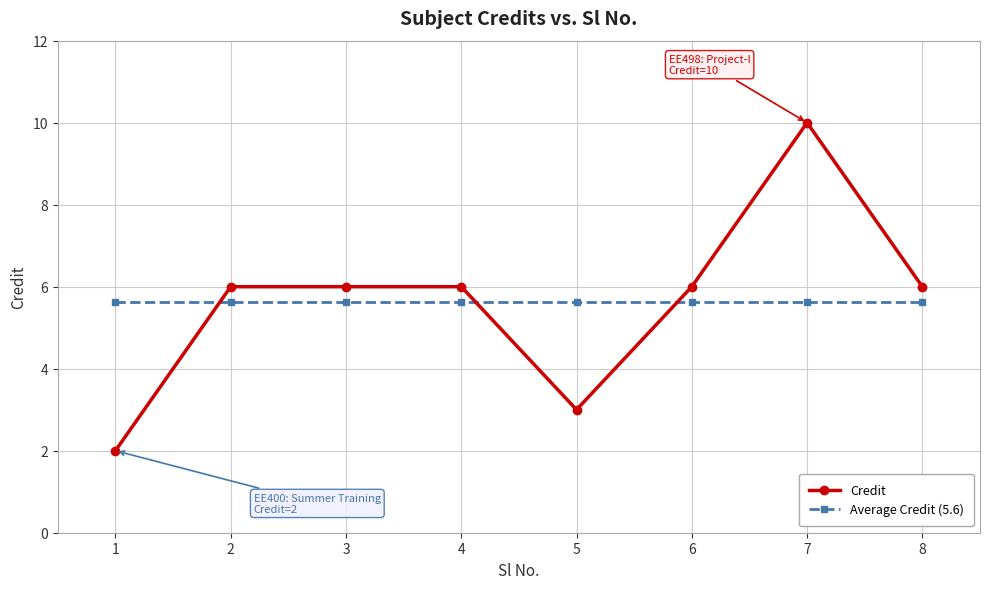

Which series changed the most between 1 and 5?

Credit